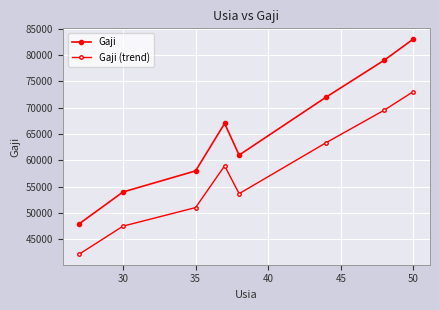

How many lines are shown in the chart?

2